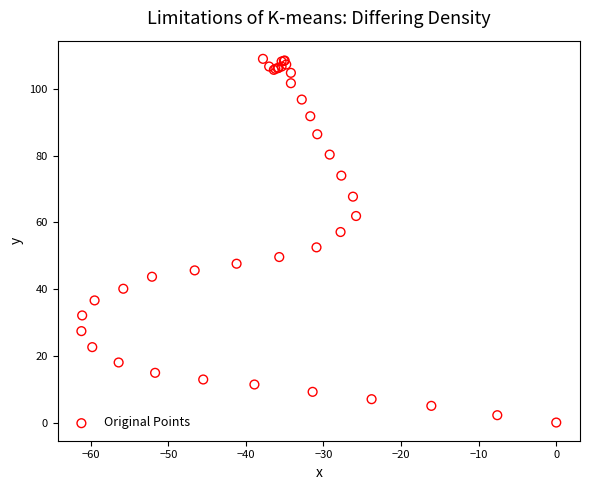

What Y value in the scatter plot is closest to 54?

52.5